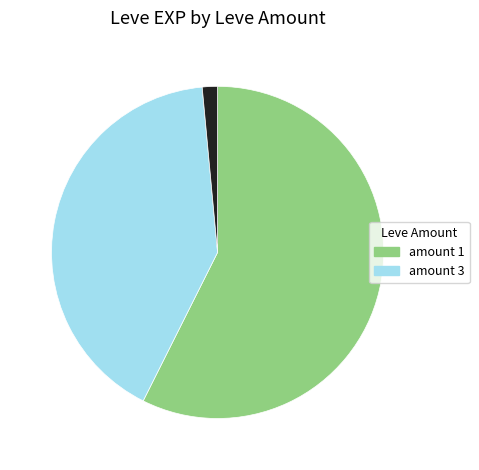

Does any single category account for the majority?

Yes